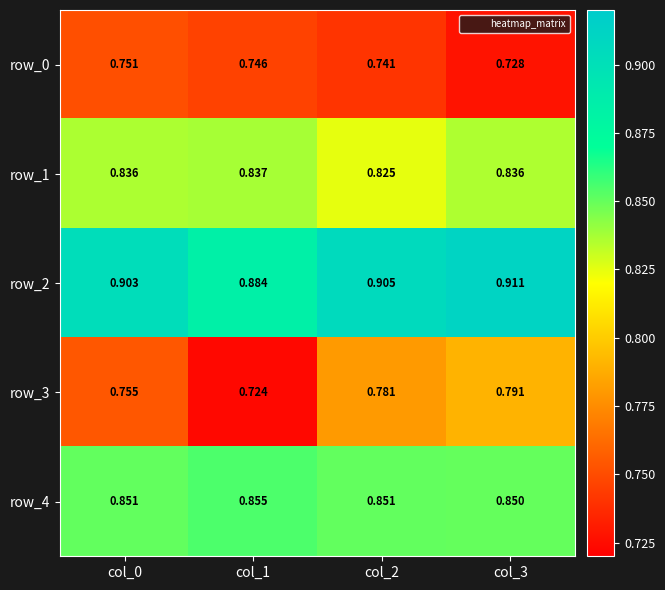

What is the sum of the row_2 values at col_2 and col_3?

1.8